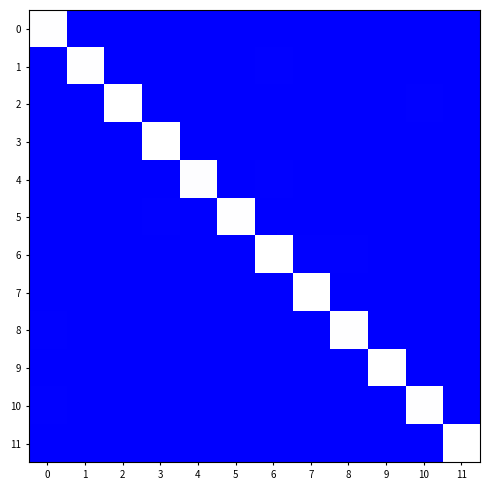

Which has a higher value, 3 or 11?

3